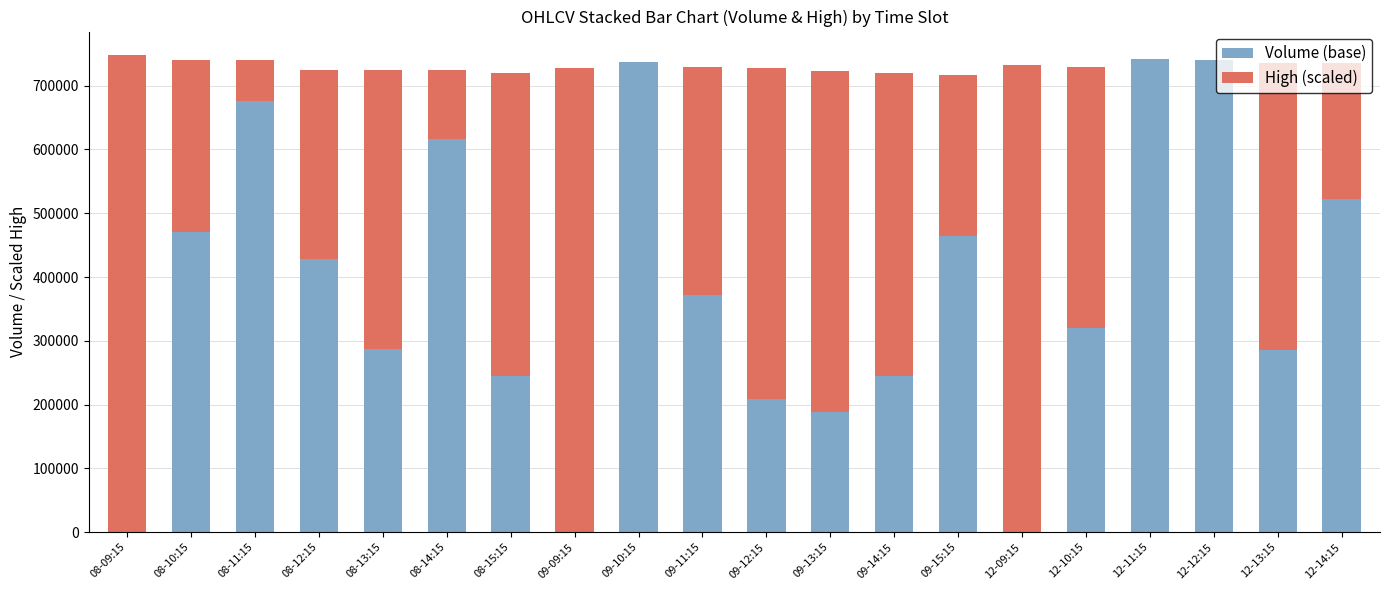

What is the total value across all series at 12-14:15?

735000.0